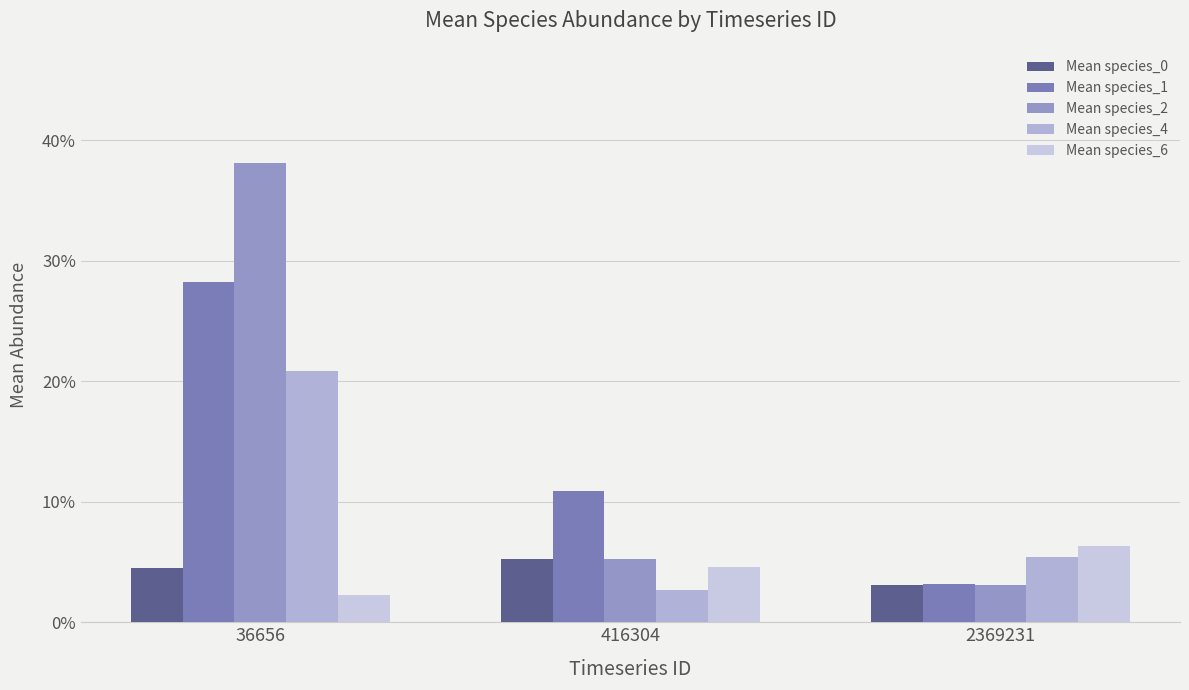

Reading right to left, extract all data points from this chart.

Mean species_0: 0.0	0.1	0.0
Mean species_1: 0.0	0.1	0.3
Mean species_2: 0.0	0.1	0.4
Mean species_4: 0.1	0.0	0.2
Mean species_6: 0.1	0.0	0.0